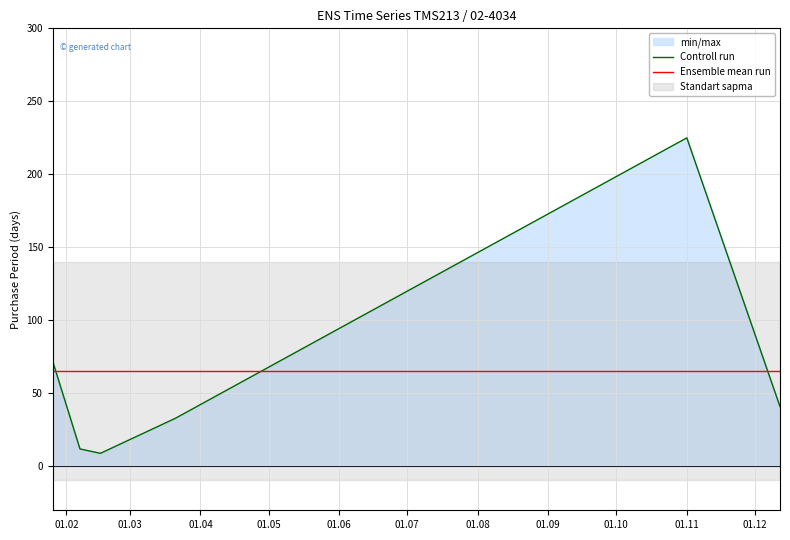

What is the value of the Ensemble mean run point at the 4th from the left?

65.3